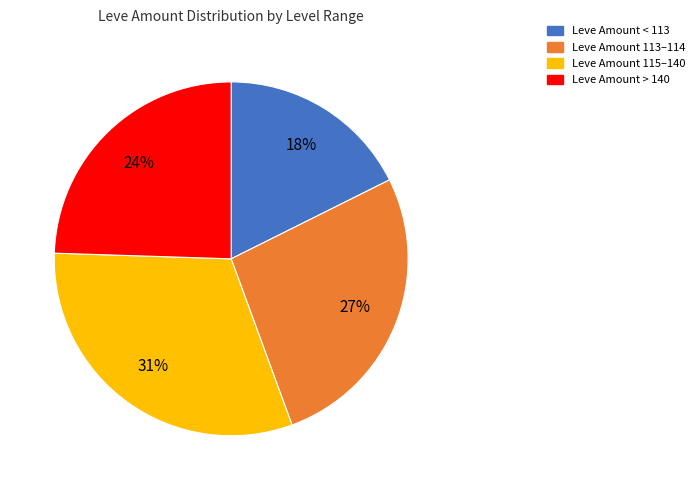

Does any single category account for the majority?

No